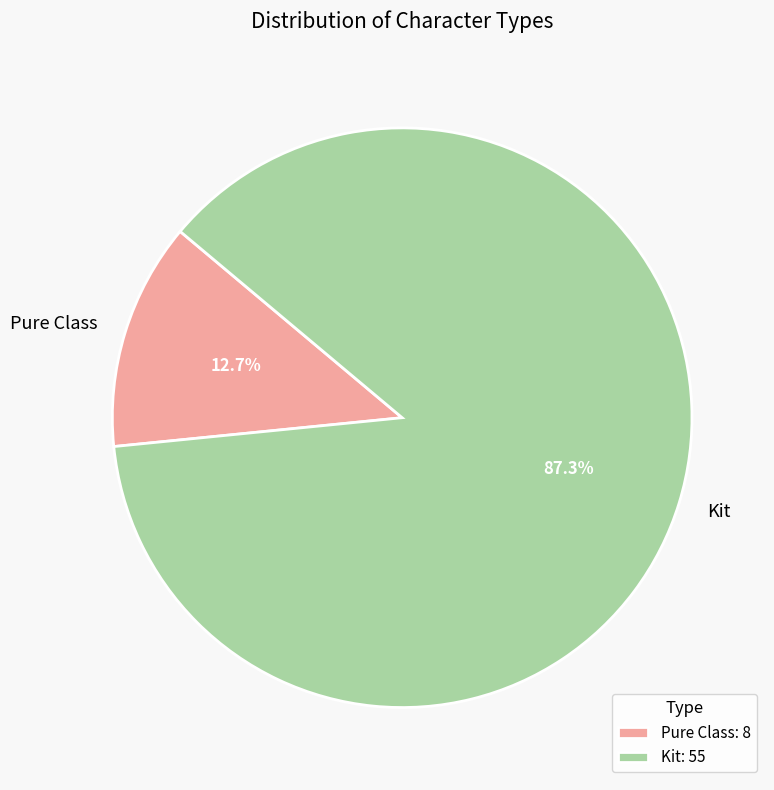

Which slice is the smallest?

Pure Class